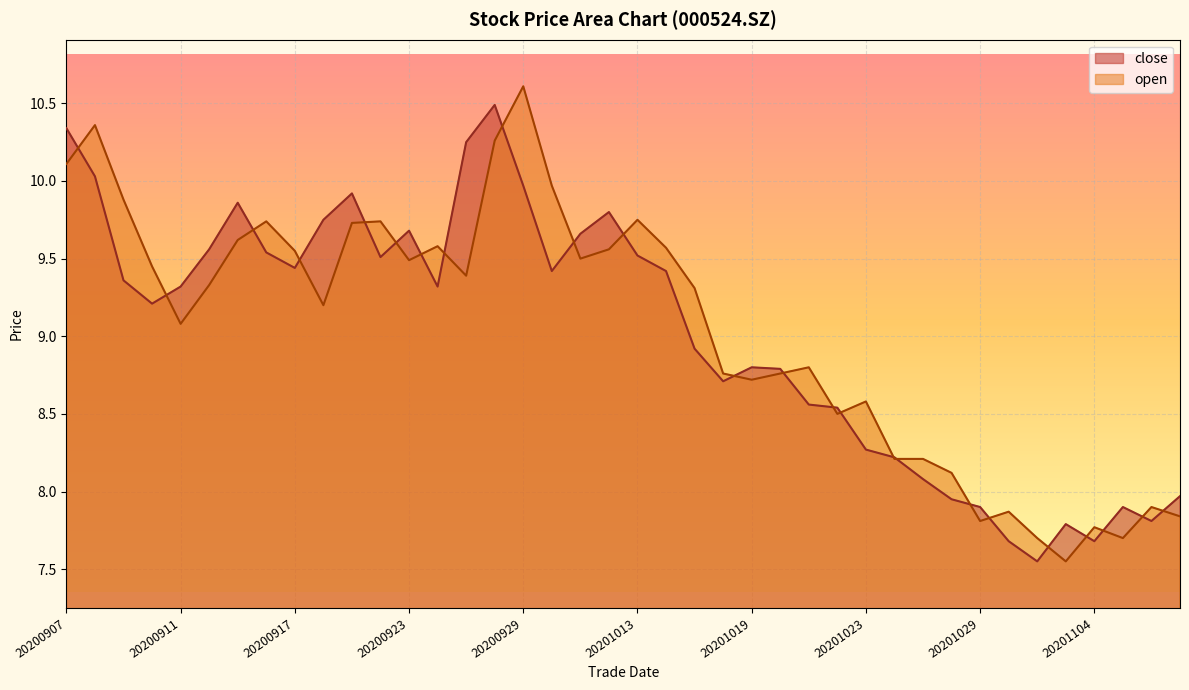

How many lines are shown in the chart?

2